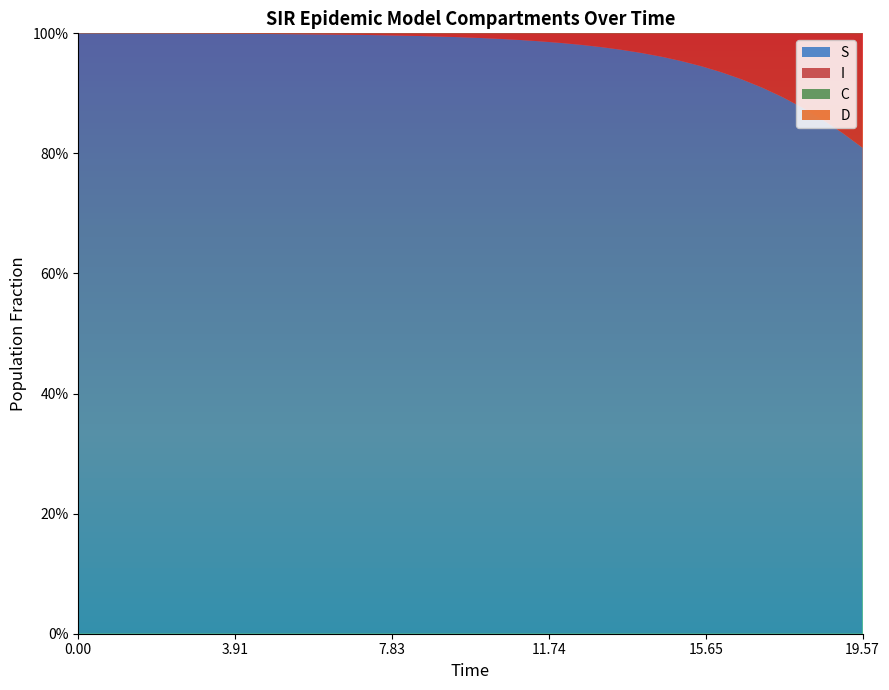

Reading left to right, transcribe all the data shown in this chart.

S: 1.0	1.0	1.0	1.0	1.0	1.0	1.0	1.0	1.0	1.0	1.0	1.0	1.0	1.0	1.0	1.0	1.0	1.0	1.0	1.0	1.0	1.0	1.0	1.0	1.0	1.0	1.0	1.0	1.0	1.0	1.0	0.9	0.9	0.9	0.9	0.9	0.9	0.9	0.8	0.8
I: 0.0	0.0	0.0	0.0	0.0	0.0	0.0	0.0	0.0	0.0	0.0	0.0	0.0	0.0	0.0	0.0	0.0	0.0	0.0	0.0	0.0	0.0	0.0	0.0	0.0	0.0	0.0	0.0	0.0	0.0	0.0	0.1	0.1	0.1	0.1	0.1	0.1	0.1	0.2	0.2
C: 0.5	0.5	0.5	0.4	0.4	0.4	0.4	0.4	0.3	0.3	0.3	0.3	0.3	0.3	0.2	0.2	0.2	0.2	0.2	0.2	0.2	0.1	0.1	0.1	0.1	0.1	0.1	0.1	0.1	0.1	0.1	0.1	0.1	0.1	0.1	0.1	0.1	0.0	0.0	0.0
D: 0.5	0.5	0.5	0.6	0.6	0.6	0.6	0.6	0.7	0.7	0.7	0.7	0.7	0.7	0.8	0.8	0.8	0.8	0.8	0.8	0.8	0.9	0.9	0.9	0.9	0.9	0.9	0.9	0.9	0.9	0.9	0.9	0.9	0.9	0.9	0.9	0.9	1.0	1.0	1.0